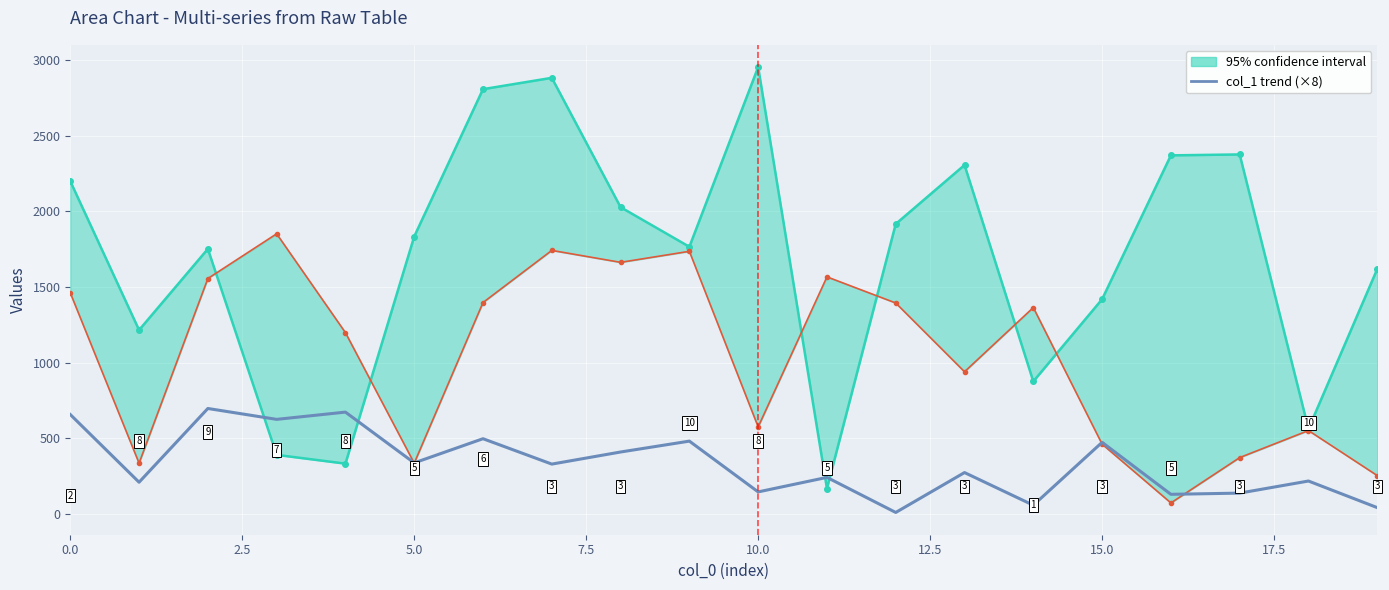

What is the ratio of the value at 19 to the value at 17.5?

0.1